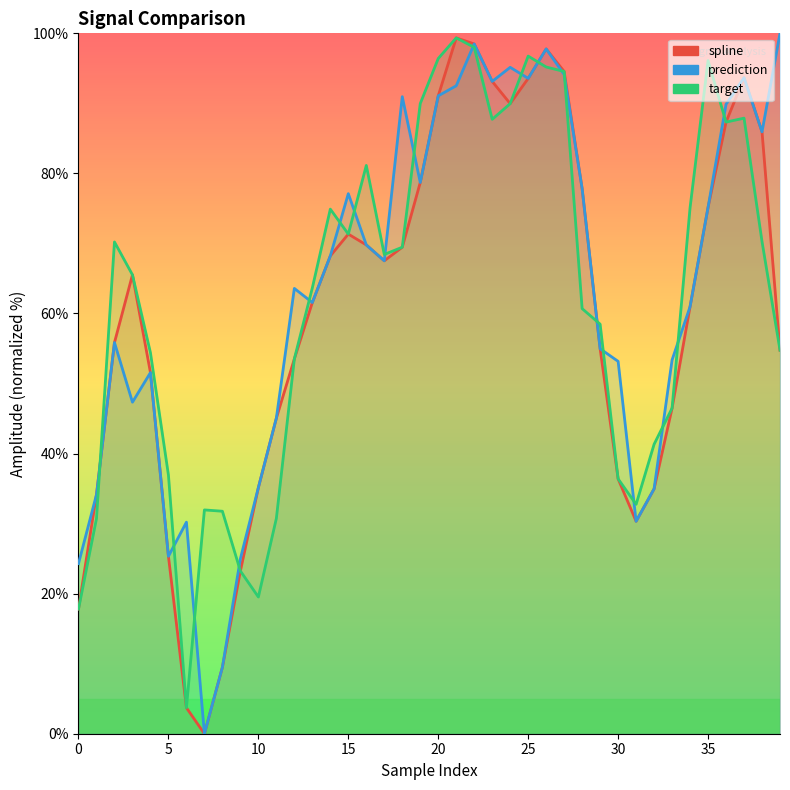

The value of spline at 35 is 75.1. True or false?

True